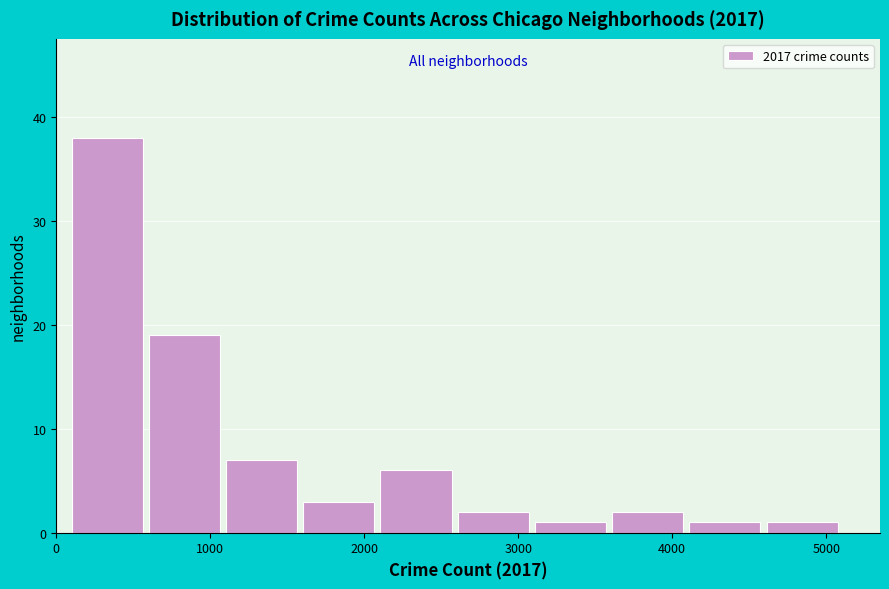

Which range on the x-axis has the tallest bar?

100 to 600